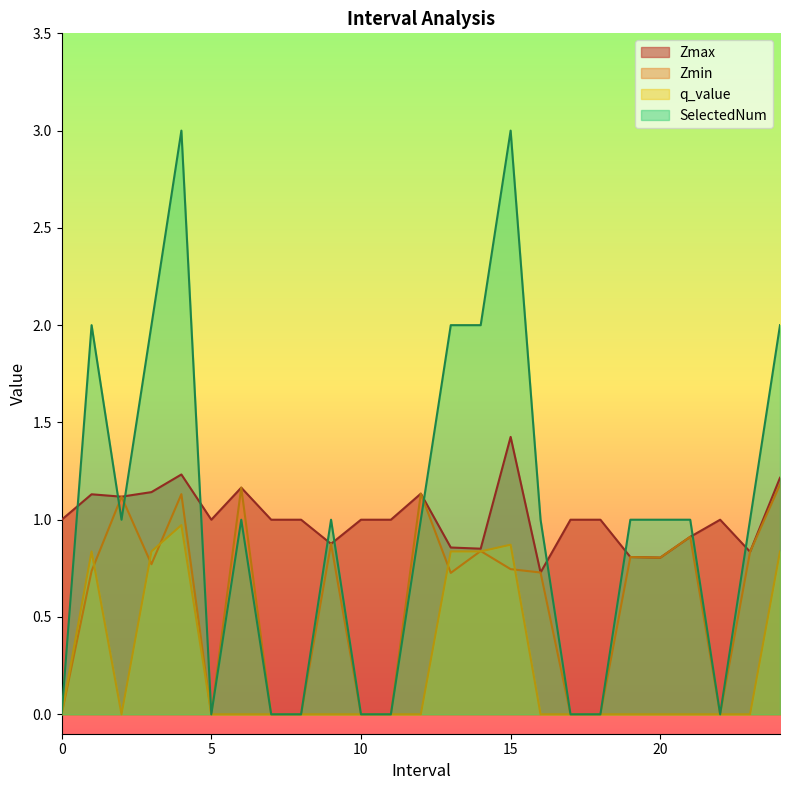

Rank the categories by Zmin value from highest to lowest.

24, 6, 12, 4, 2, 21, 9, 14, 23, 19, 20, 3, 15, 1, 16, 13, 0, 5, 7, 8, 10, 11, 17, 18, 22